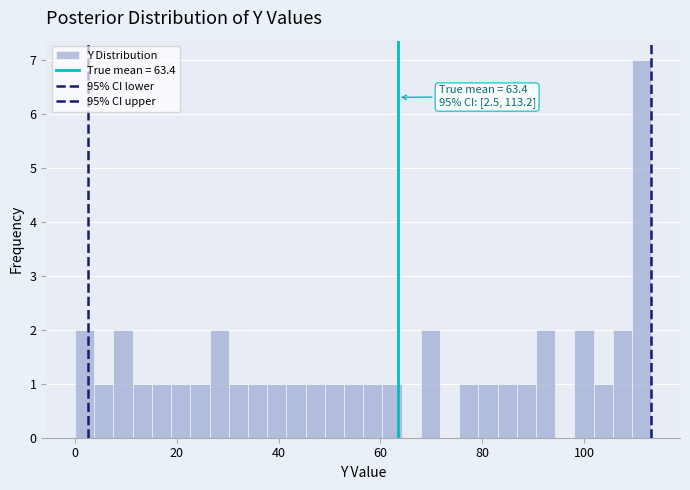

Read against the x-axis, roughly where is the centre of the tallest bar?

112